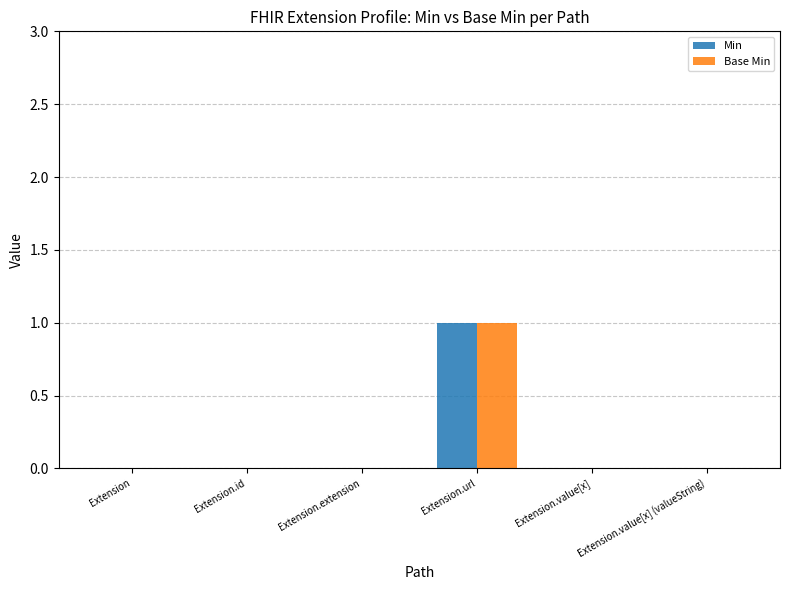

Which category has the highest value across all series?

Extension.url